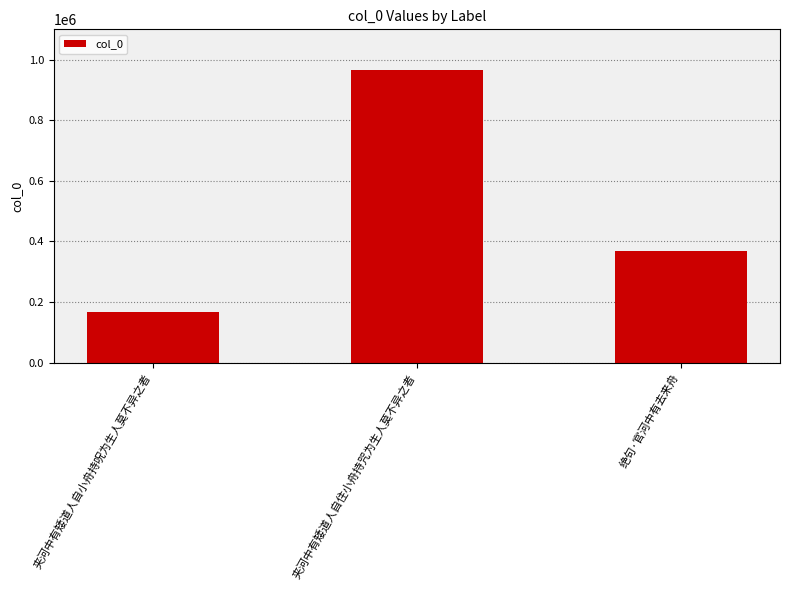

Rank the categories by value from lowest to highest.

夹河中有矮道人自小舟持呪为生人莫不异之者, 绝句·官河中有去来舟, 夹河中有矮道人自住小舟持咒为生人莫不异之者